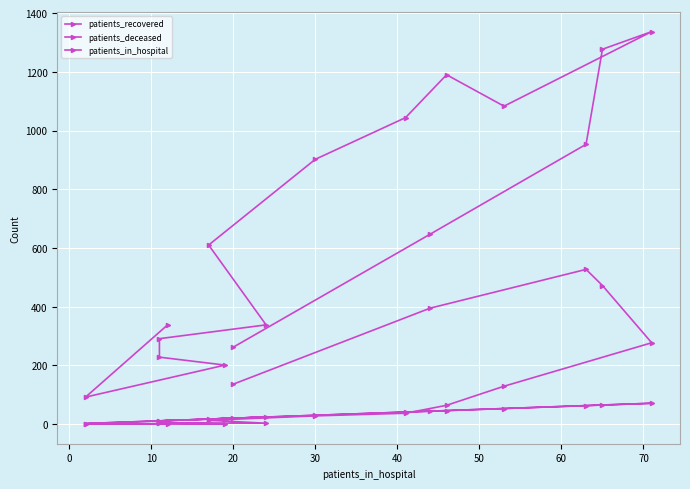

Reading left to right, transcribe all the data shown in this chart.

patients_recovered: 338	92	201	228	291	338	610	902	1044	1190	1083	1337	1277	953	647	262
patients_deceased: 2	0	1	3	4	3	13	28	37	64	129	277	472	527	395	136
patients_in_hospital: 12	2	19	11	11	24	17	30	41	46	53	71	65	63	44	20